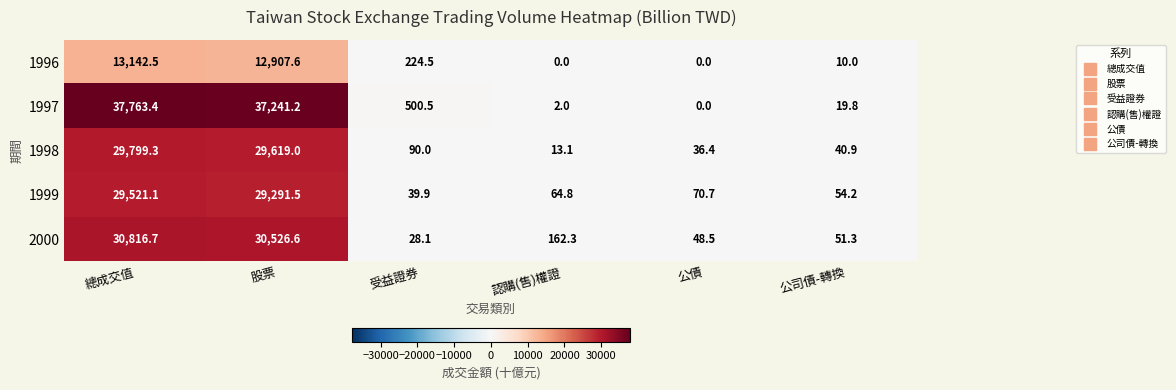

Is the value of 2000 at 公債 greater than the value of 1999 at 公司債-轉換?

No